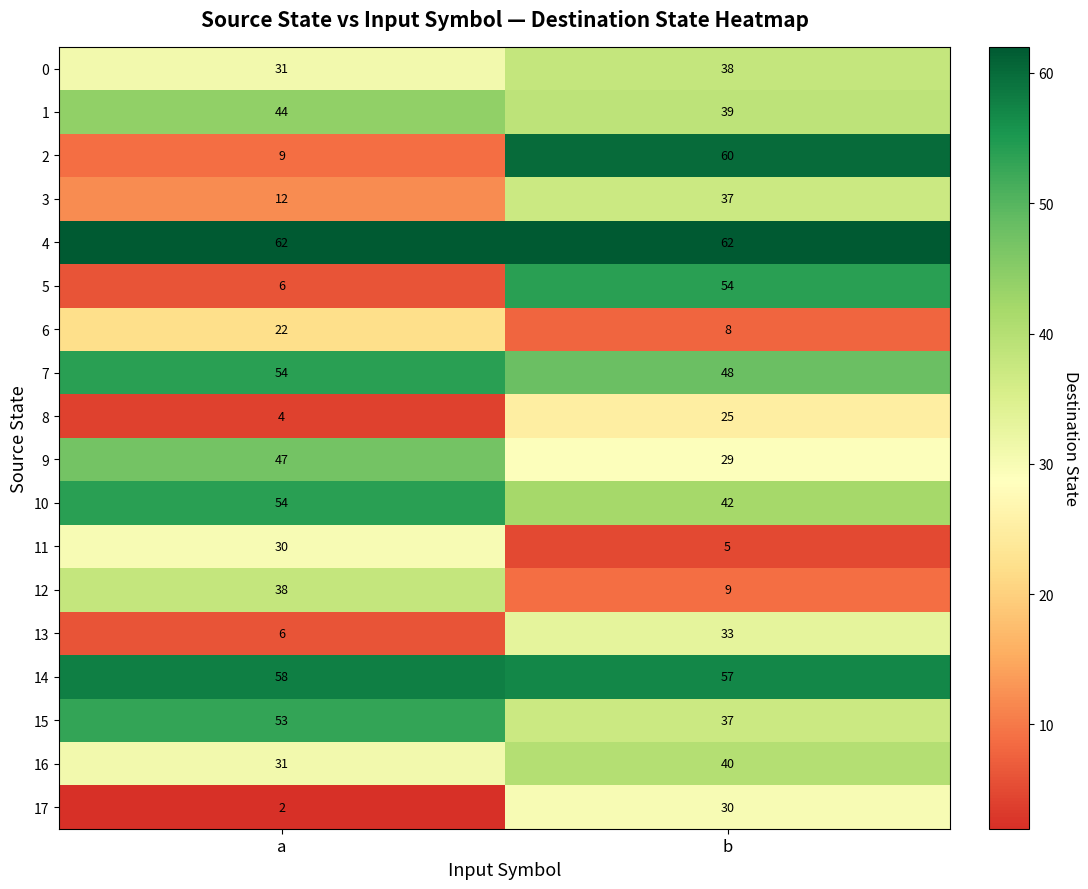

What is the difference between the highest and lowest values at a?

60